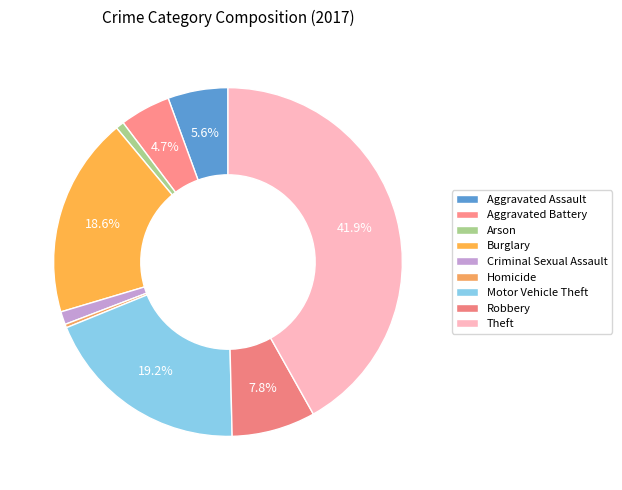

Rank the categories by value from lowest to highest.

Homicide, Arson, Criminal Sexual Assault, Aggravated Battery, Aggravated Assault, Robbery, Burglary, Motor Vehicle Theft, Theft